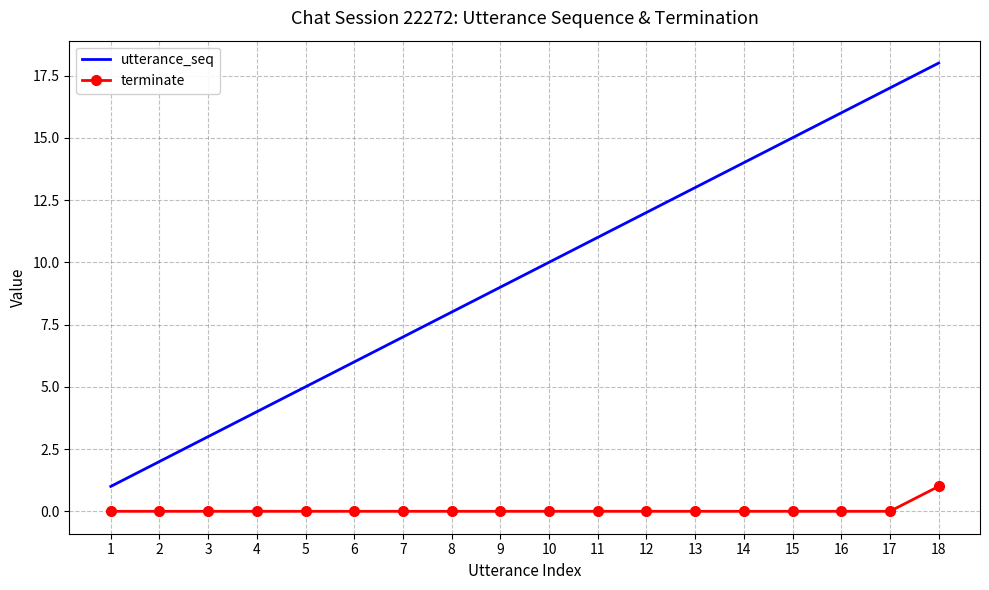

Reading left to right, extract all data points from this chart.

utterance_seq: 1	2	3	4	5	6	7	8	9	10	11	12	13	14	15	16	17	18
terminate: 0	0	0	0	0	0	0	0	0	0	0	0	0	0	0	0	0	1